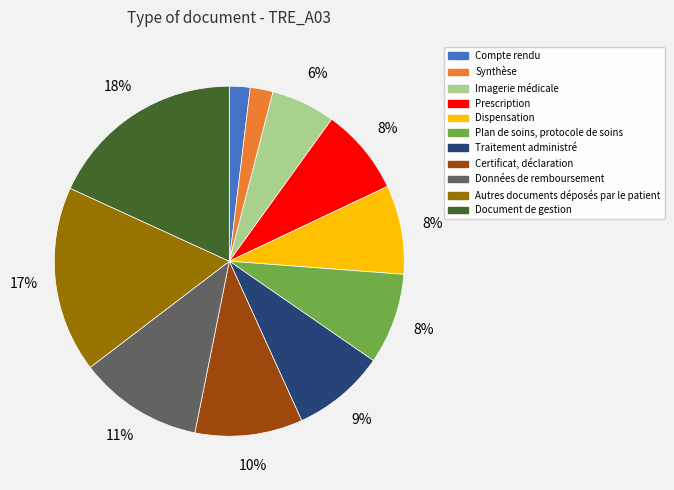

Between Document de gestion and Plan de soins, protocole de soins, which is larger?

Document de gestion